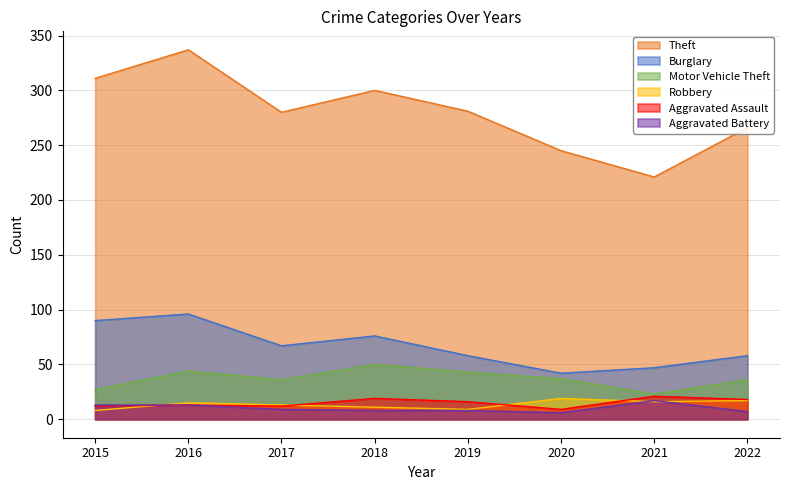

True or false: Aggravated Battery and Motor Vehicle Theft intersect in this chart.

False